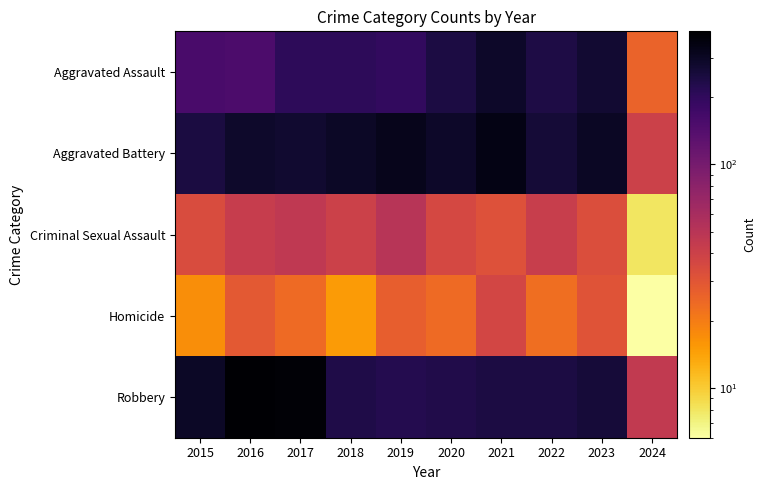

At which category does the chart reach its minimum across all series?

2024